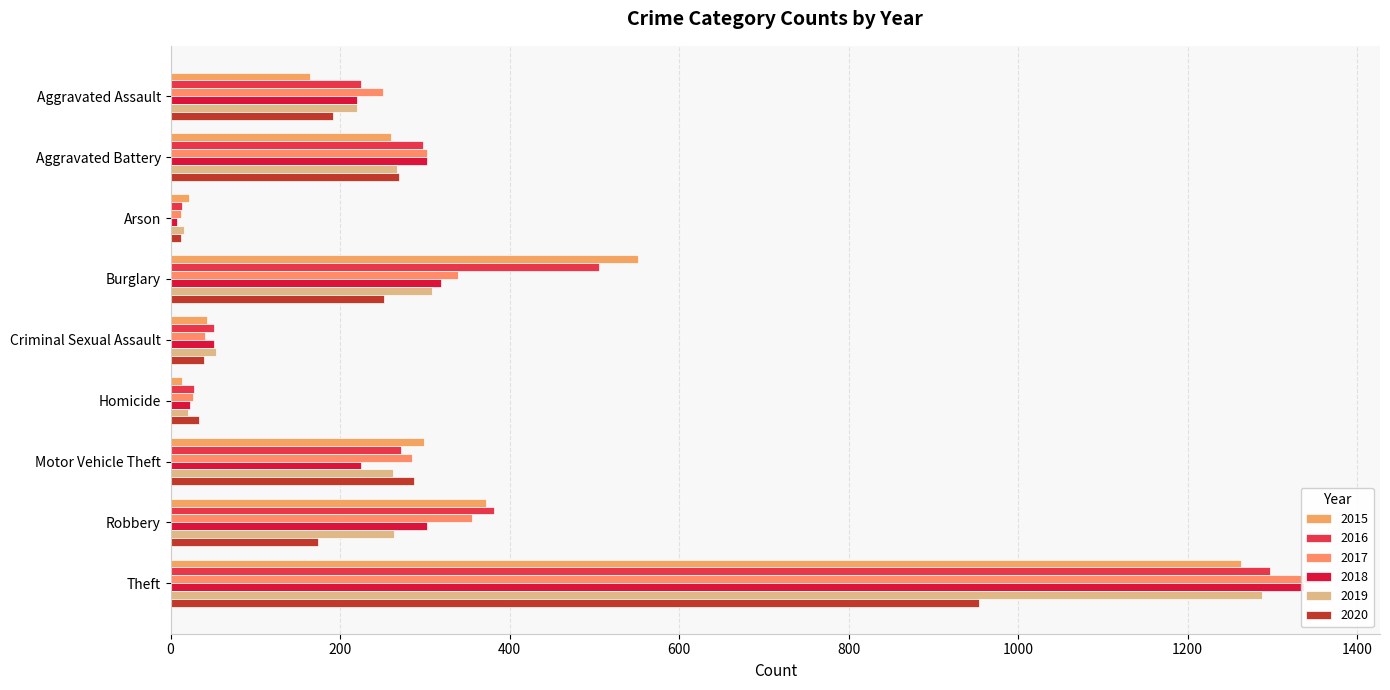

What is the total value across all series at Burglary?

2275